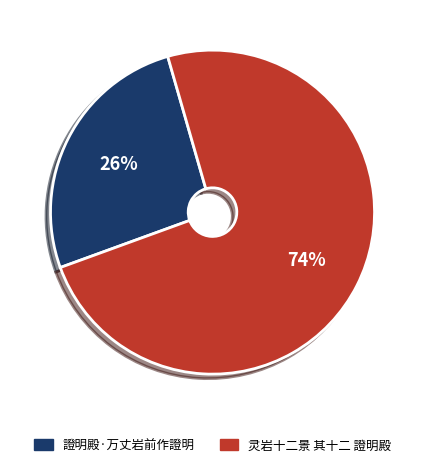

Rank the categories by value from lowest to highest.

證明殿·万丈岩前作證明, 灵岩十二景 其十二 證明殿